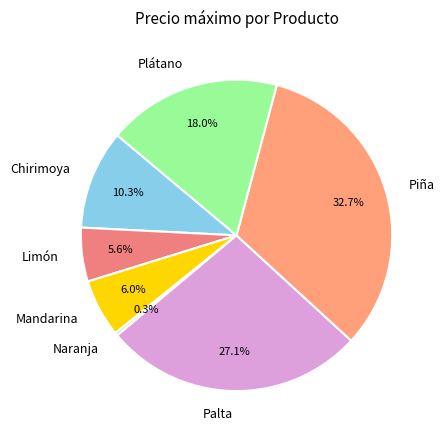

How many segments does this pie chart have?

7